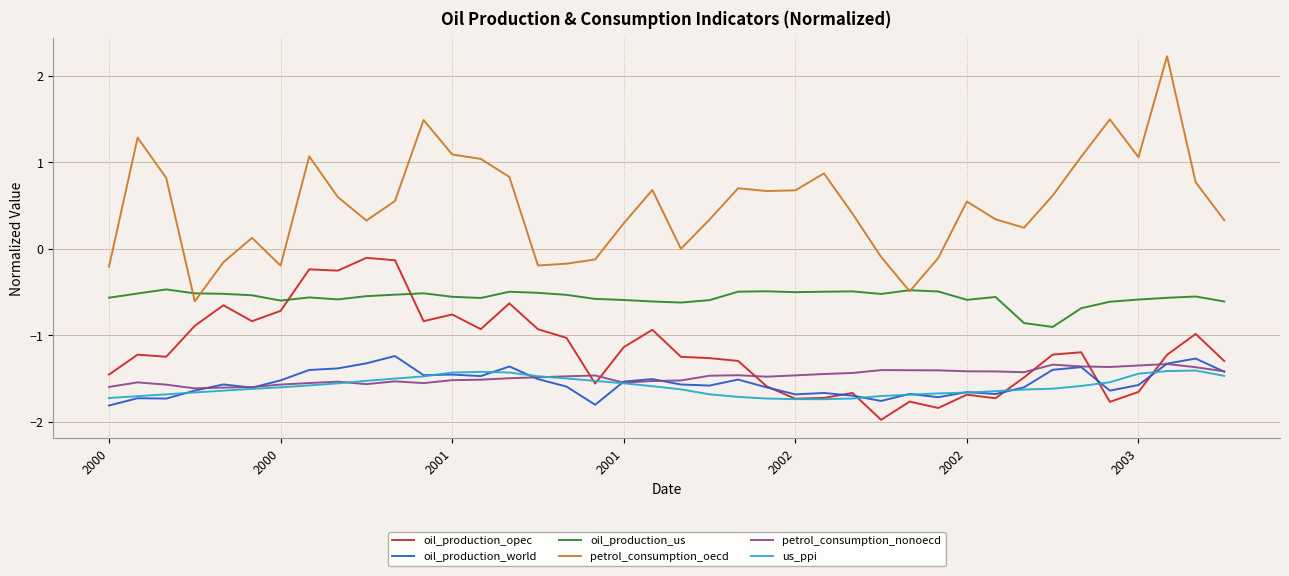

True or false: oil_production_world and petrol_consumption_oecd cross at least once.

False